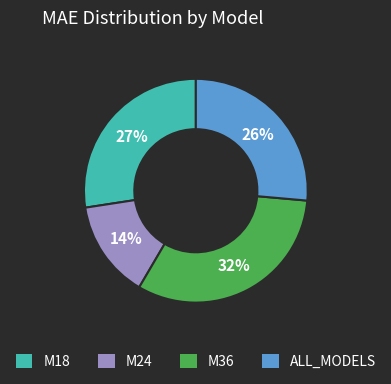

Count the number of slices in the pie.

4